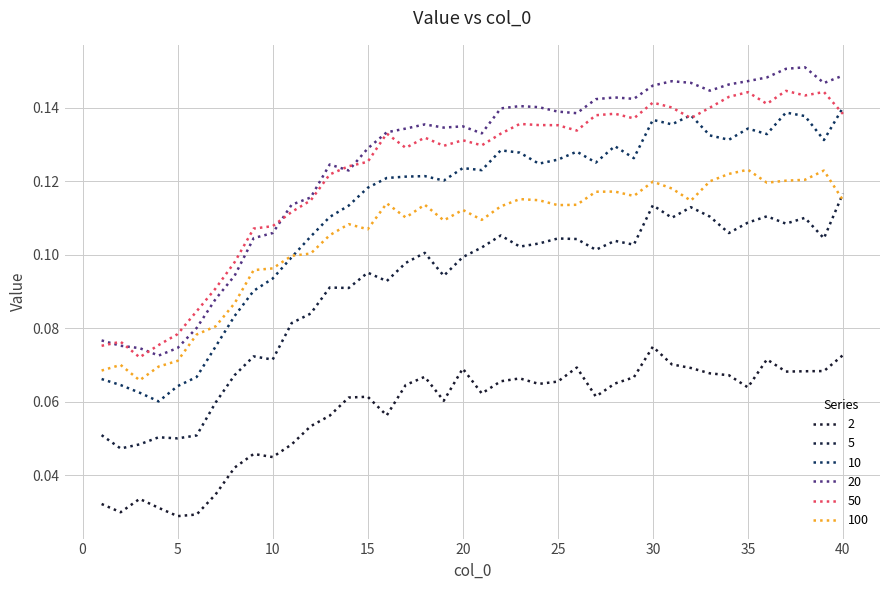

True or false: 5 and 20 cross at least once.

False